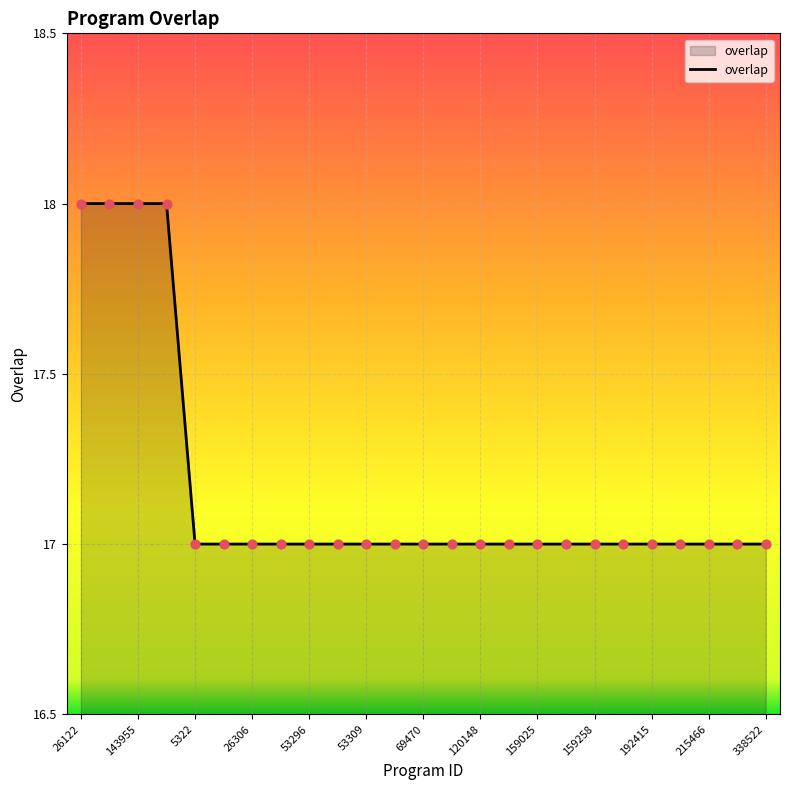

What is the smallest value displayed?

17